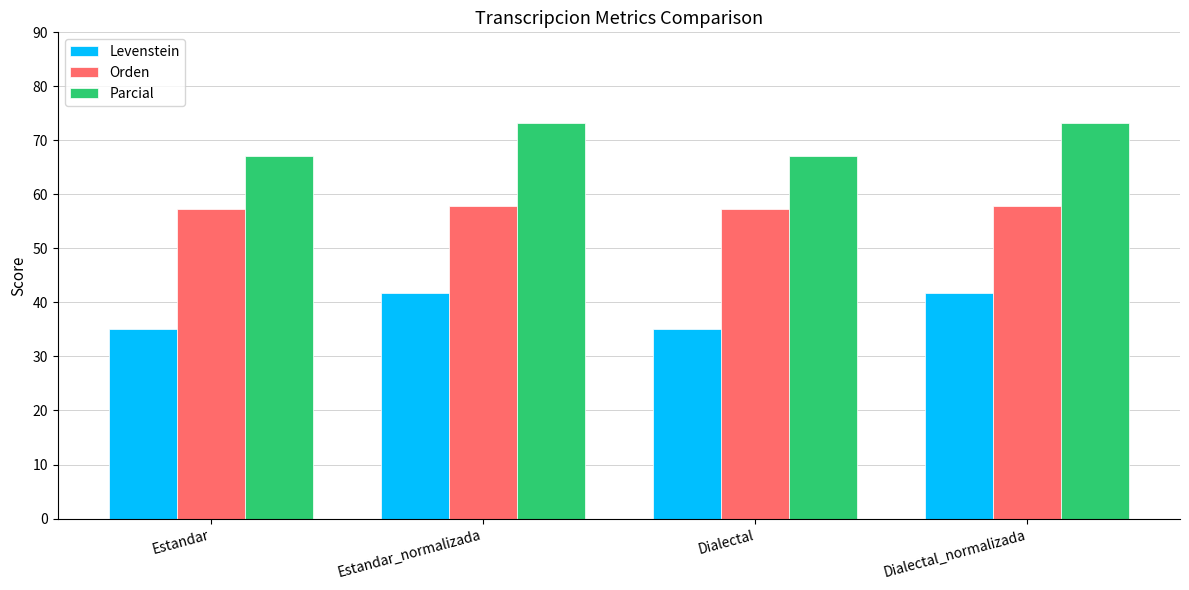

What is the difference between the Levenstein values at Estandar_normalizada and Estandar?

6.7